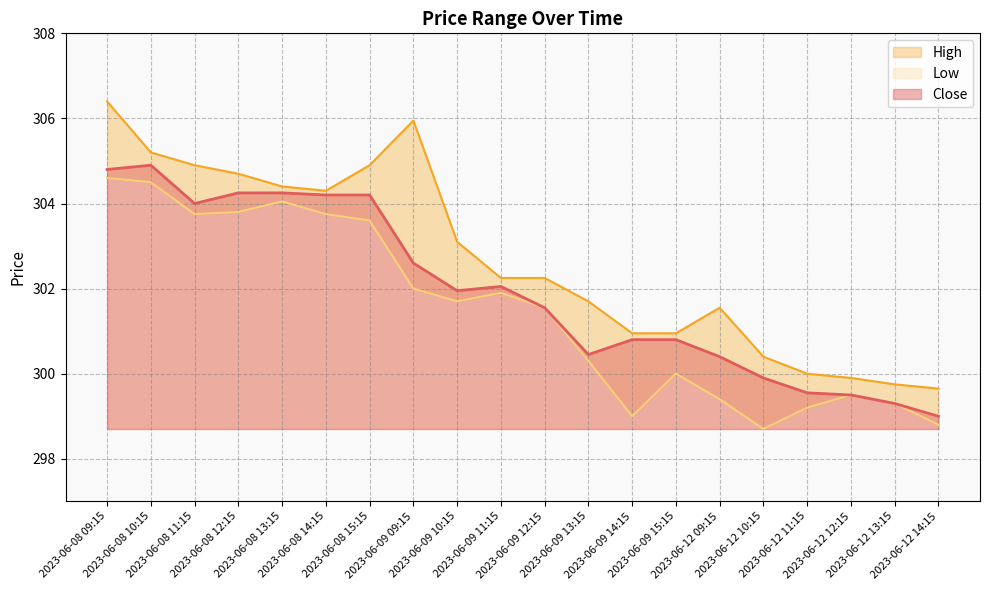

What are all the series names shown in the legend?

Close, High, Low